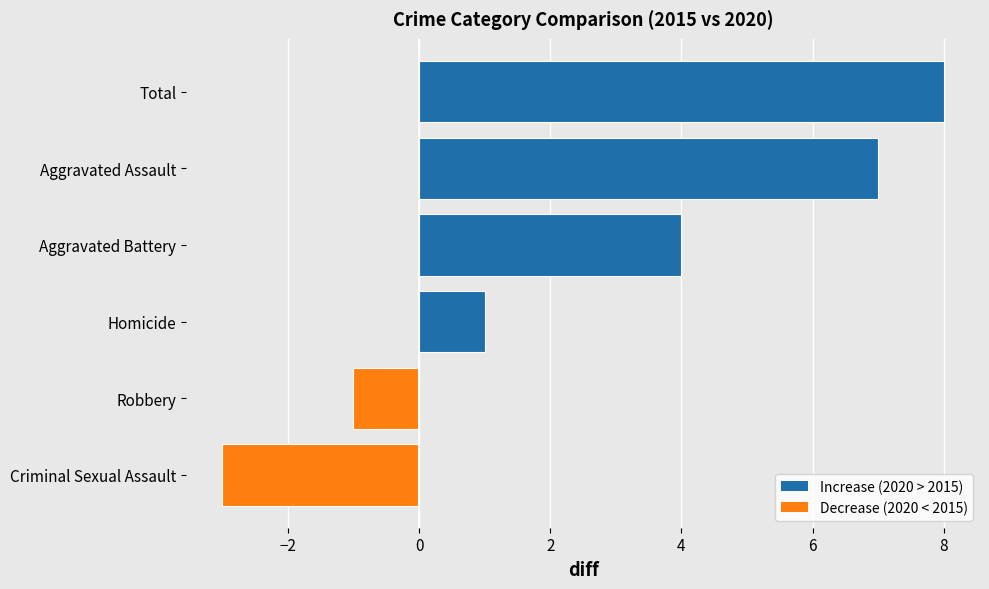

How many distinct data groups are displayed?

1